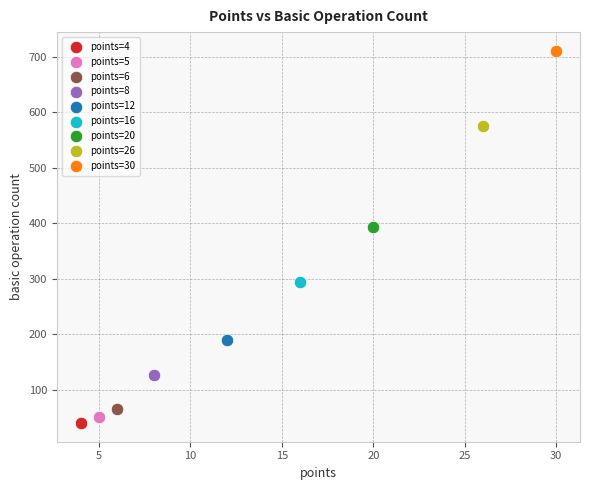

Which series contains the lowest Y value?

points=4